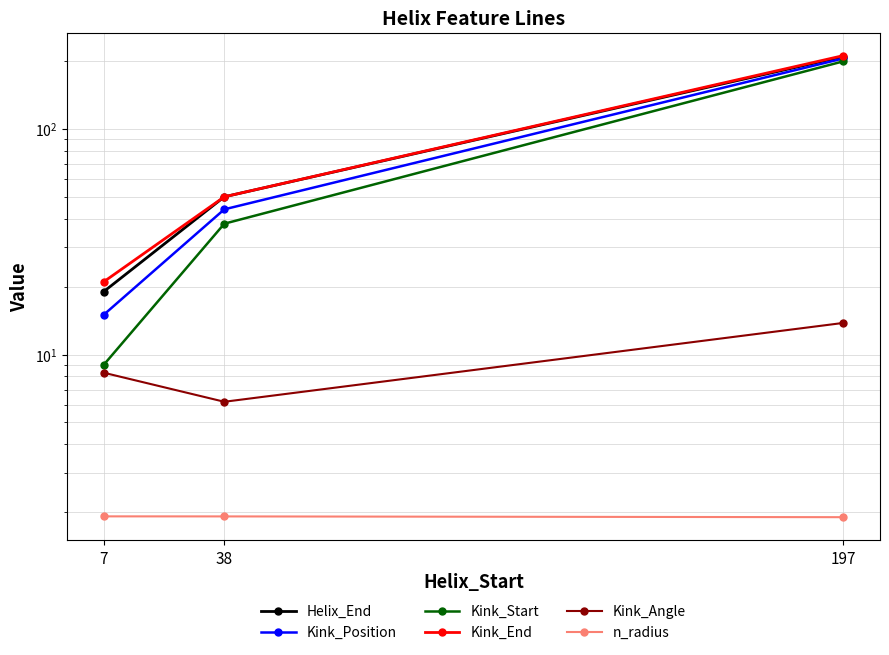

What is the minimum value for Kink_Position?

15.0